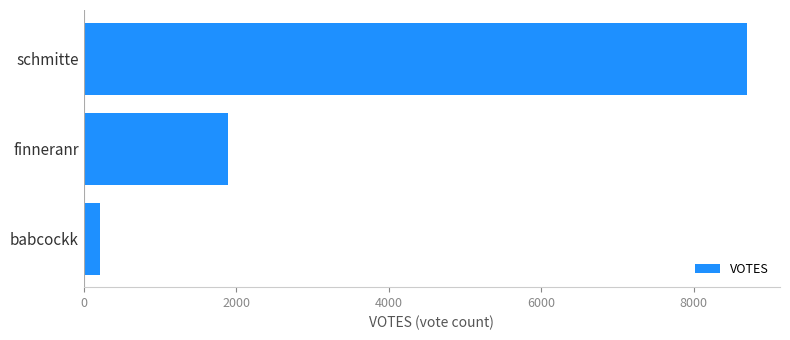

What is the greatest value displayed?

8697